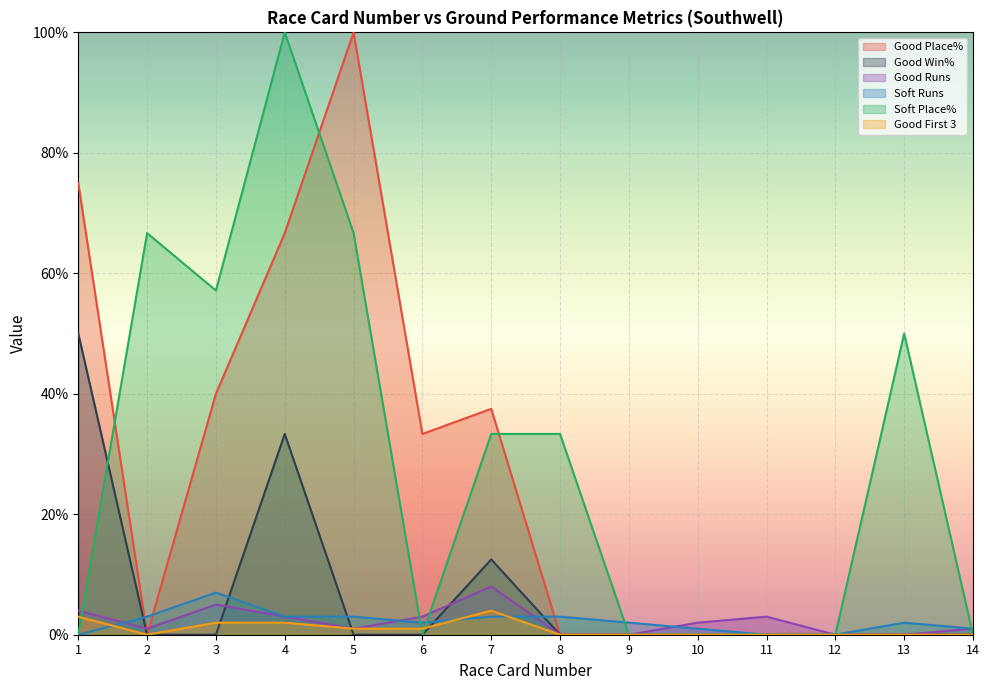

Where is the first local maximum for Good First 3?

7